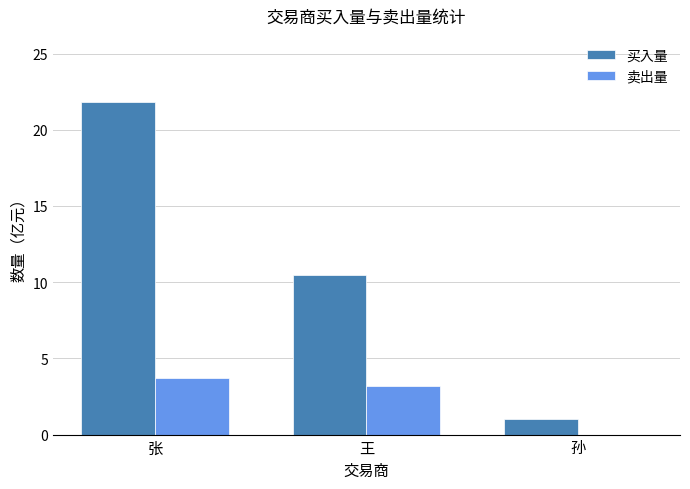

Which label corresponds to the largest value in the chart?

张